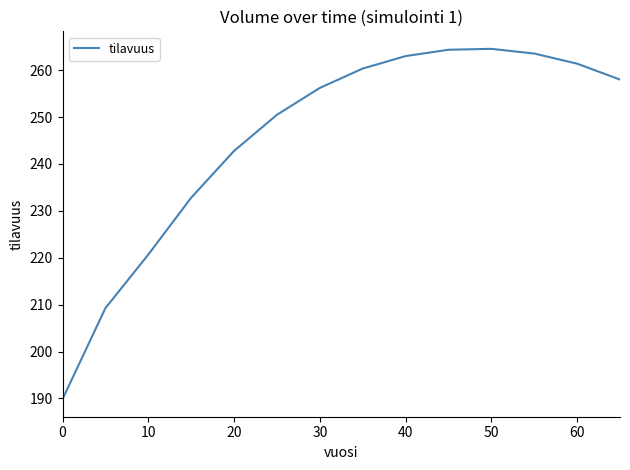

Count the number of categories in the chart.

14